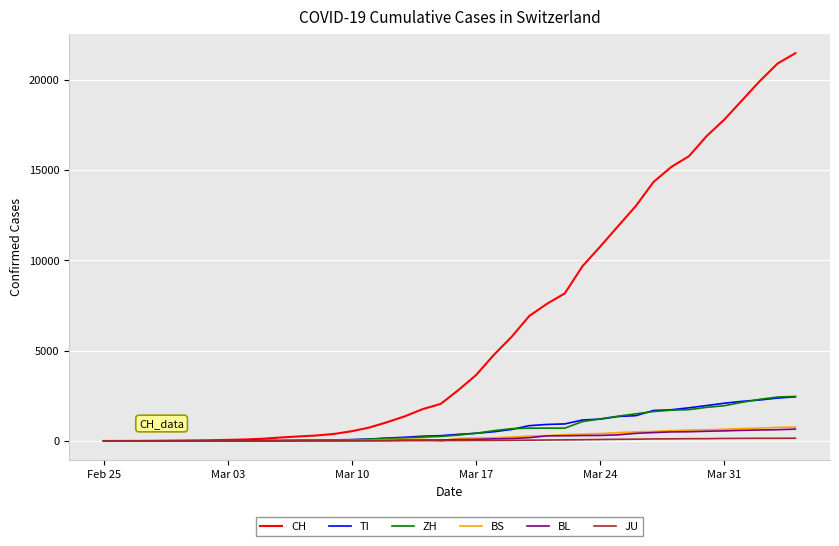

What is the maximum value for BL?

656